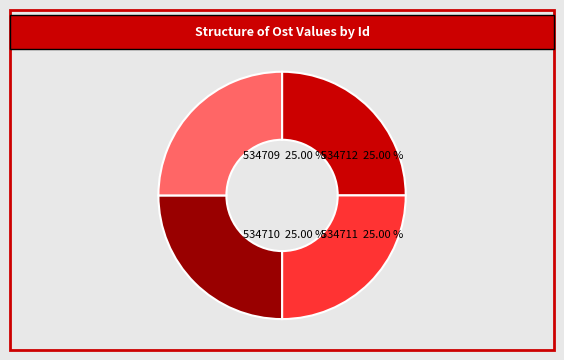

To the nearest percent, what percentage of the pie is 534709?

25%